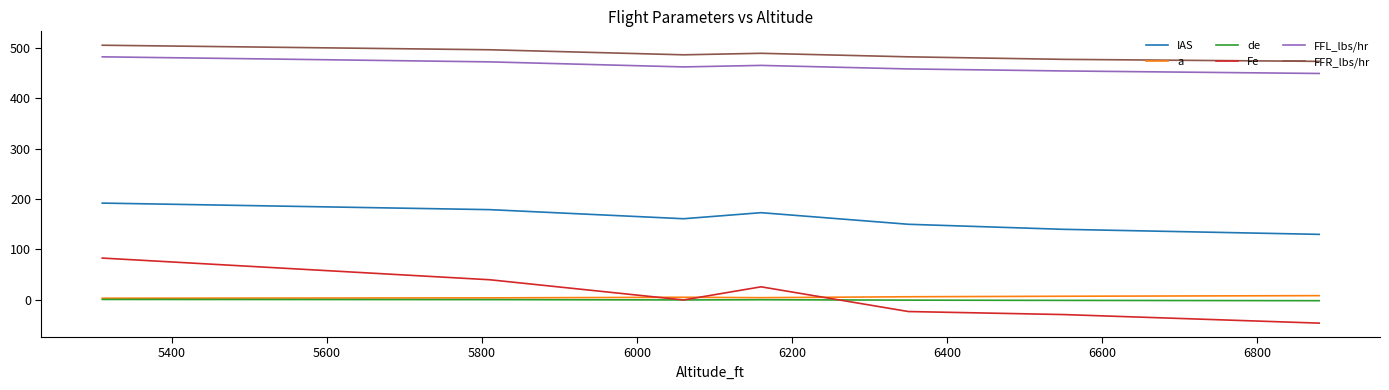

How many categories are shown in the chart?

7